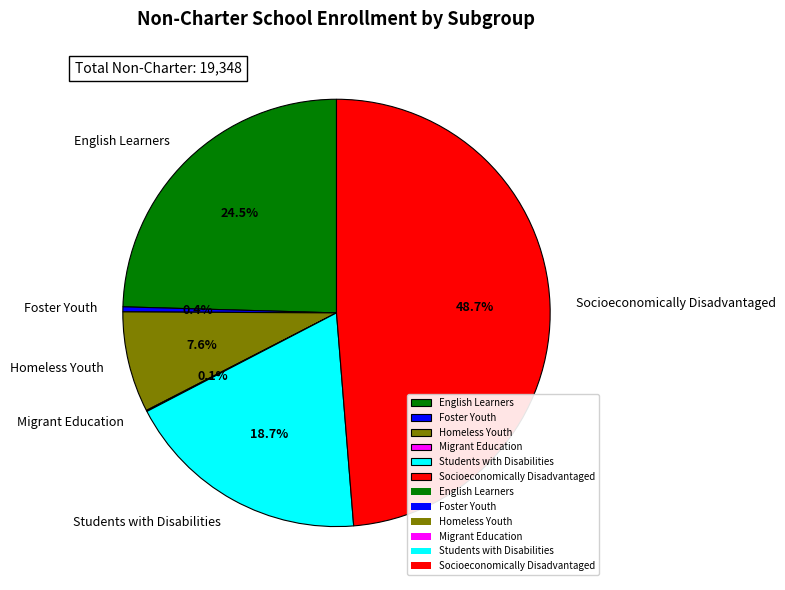

What is the ratio of the value at English Learners to the value at Homeless Youth?

3.2